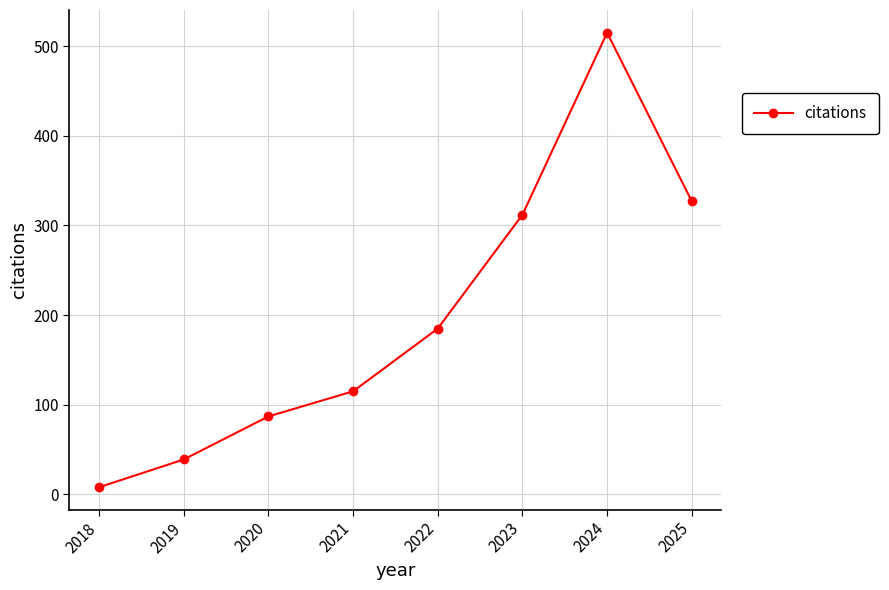

What is the value of the 4th point from the left?

115